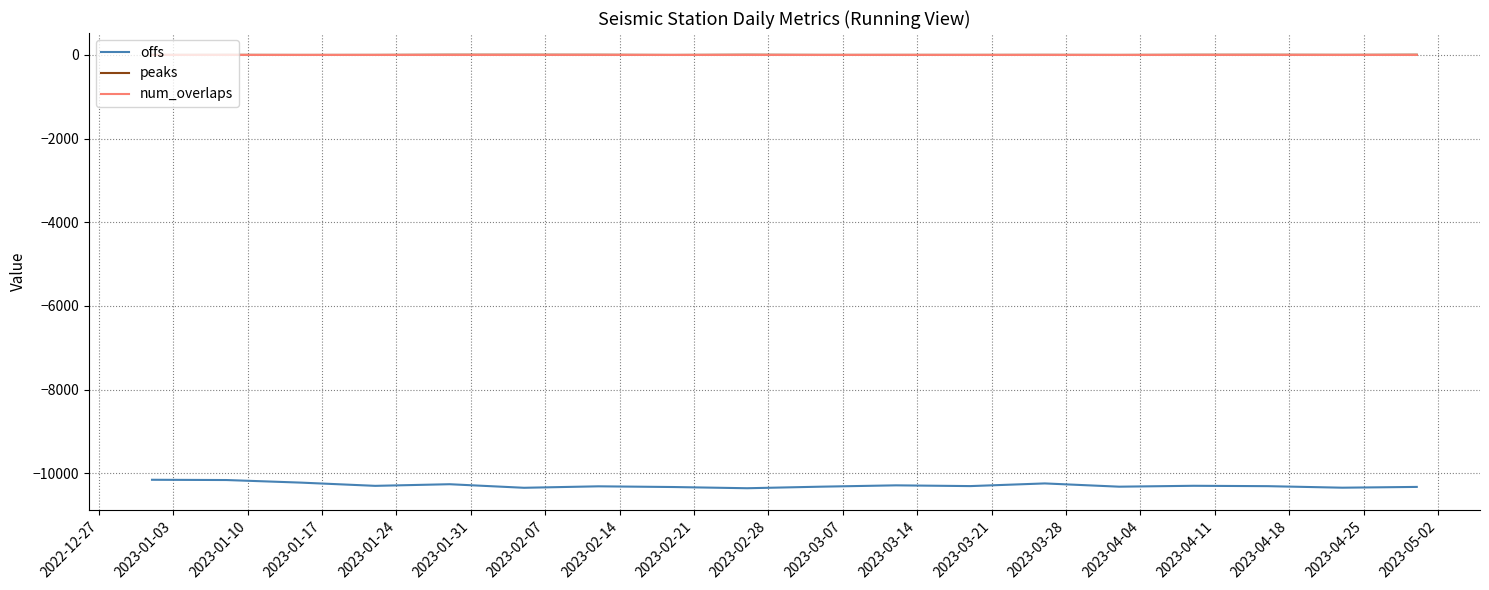

Which series has the largest range (max minus min)?

offs